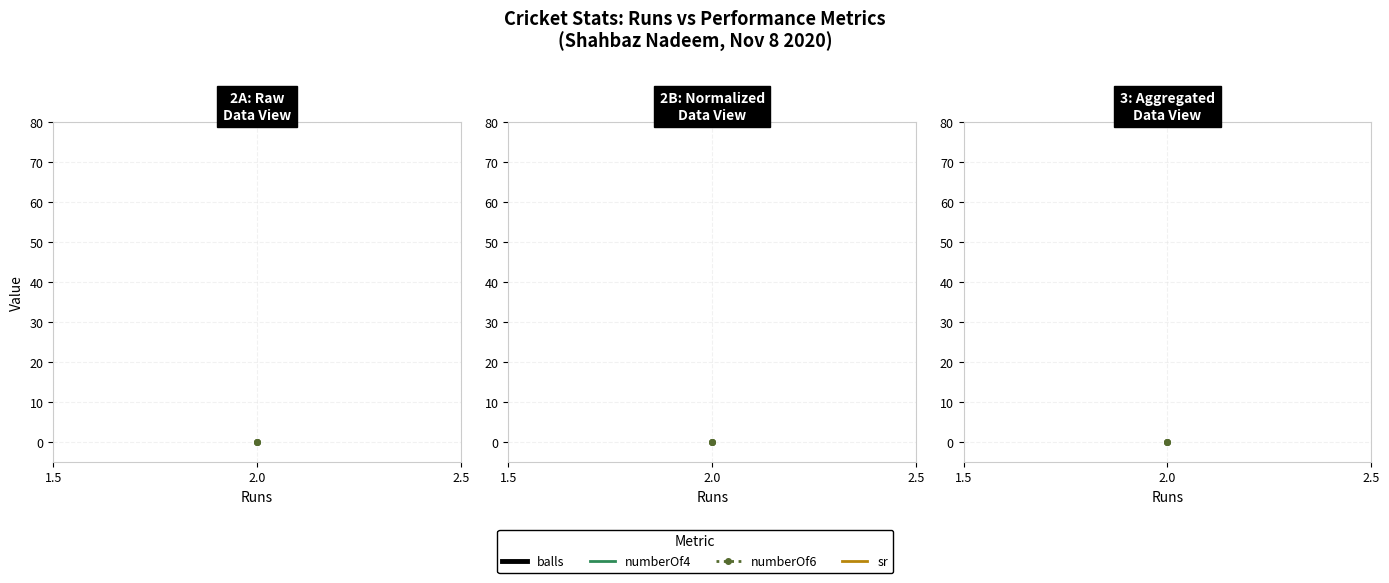

Is the value of numberOf4 at 2.0 greater than the value of sr at 2.0?

No